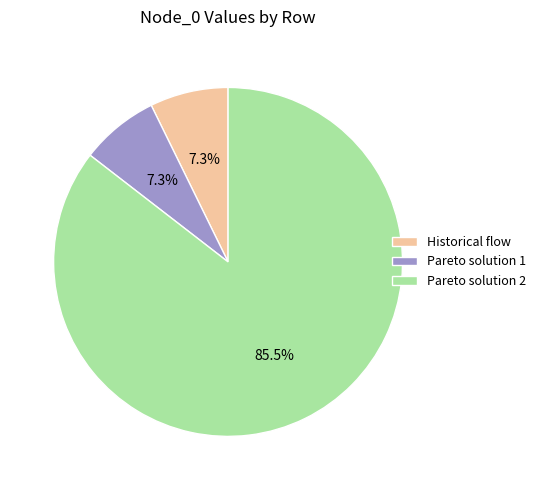

Is it true that Pareto solution 2 is 75% of the pie?

False